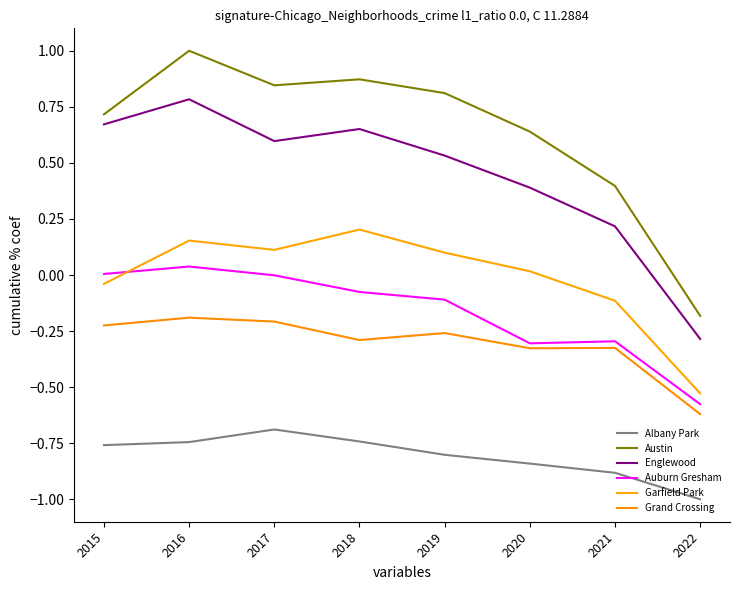

True or false: Grand Crossing and Auburn Gresham cross at least once.

False